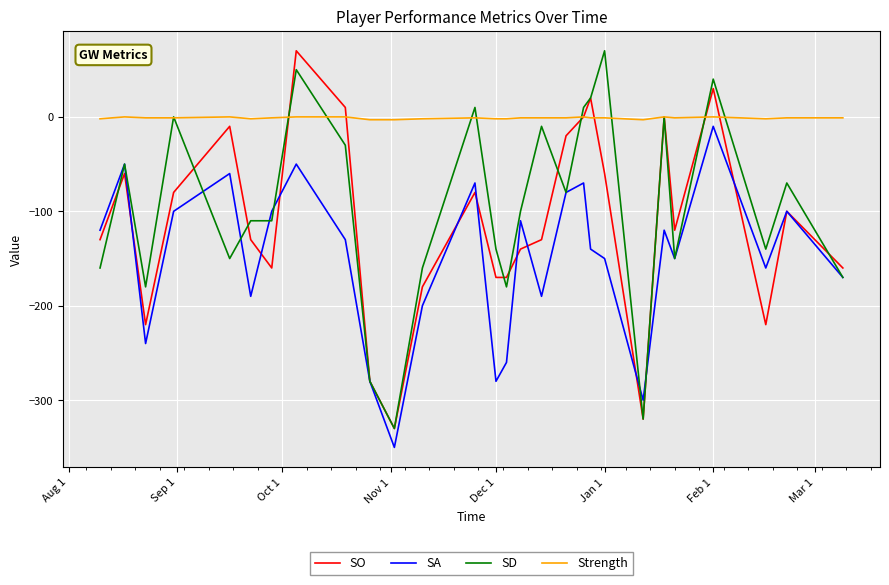

True or false: SA and Strength intersect in this chart.

False